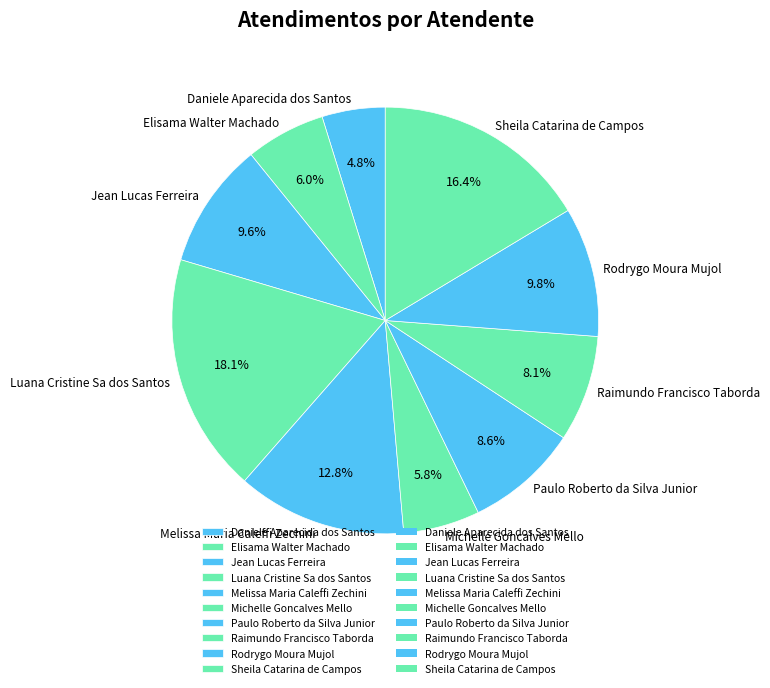

To the nearest percent, what is the difference between the Jean Lucas Ferreira and Daniele Aparecida dos Santos slice percentages?

5%